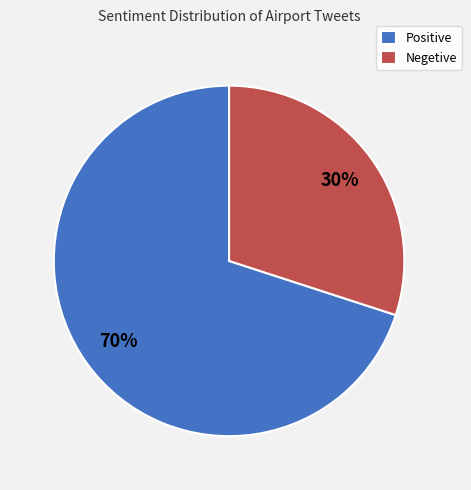

Approximately how many times larger is the value at Positive compared to Negetive?

2.3